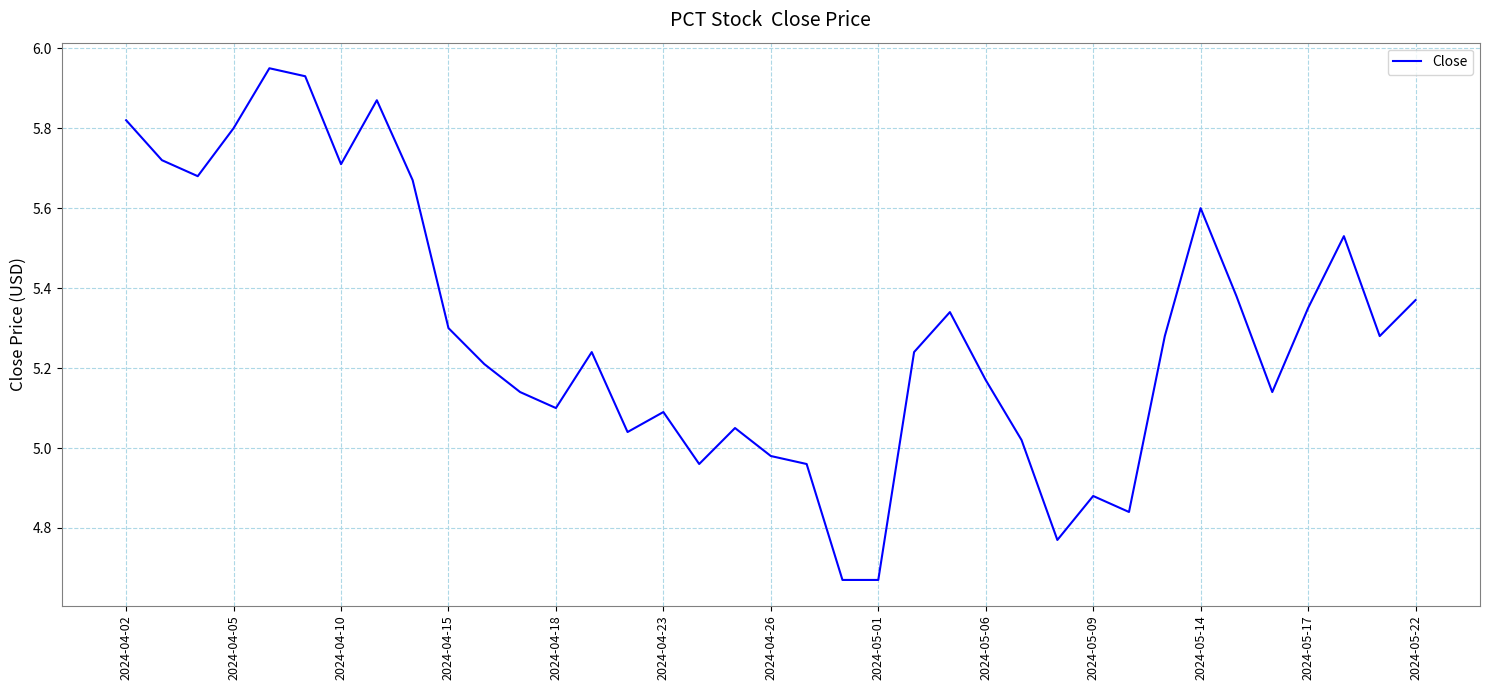

What is the difference between the maximum and minimum values?

1.3